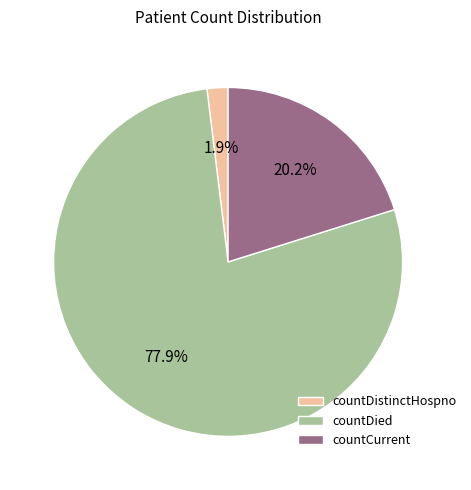

Which slice is the largest?

countDied